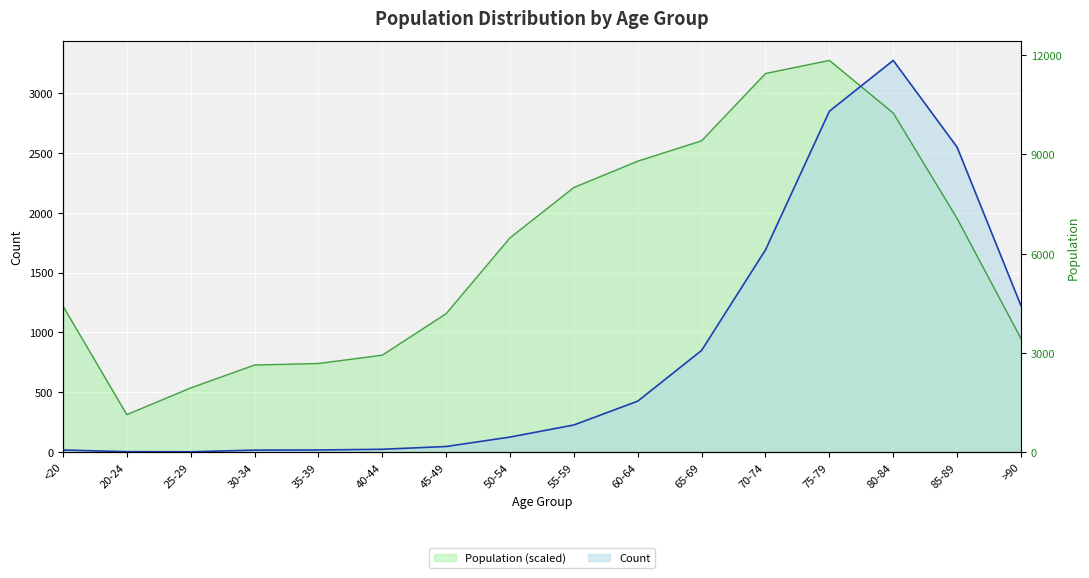

What is the approximate value of Count at 45-49?

47.0